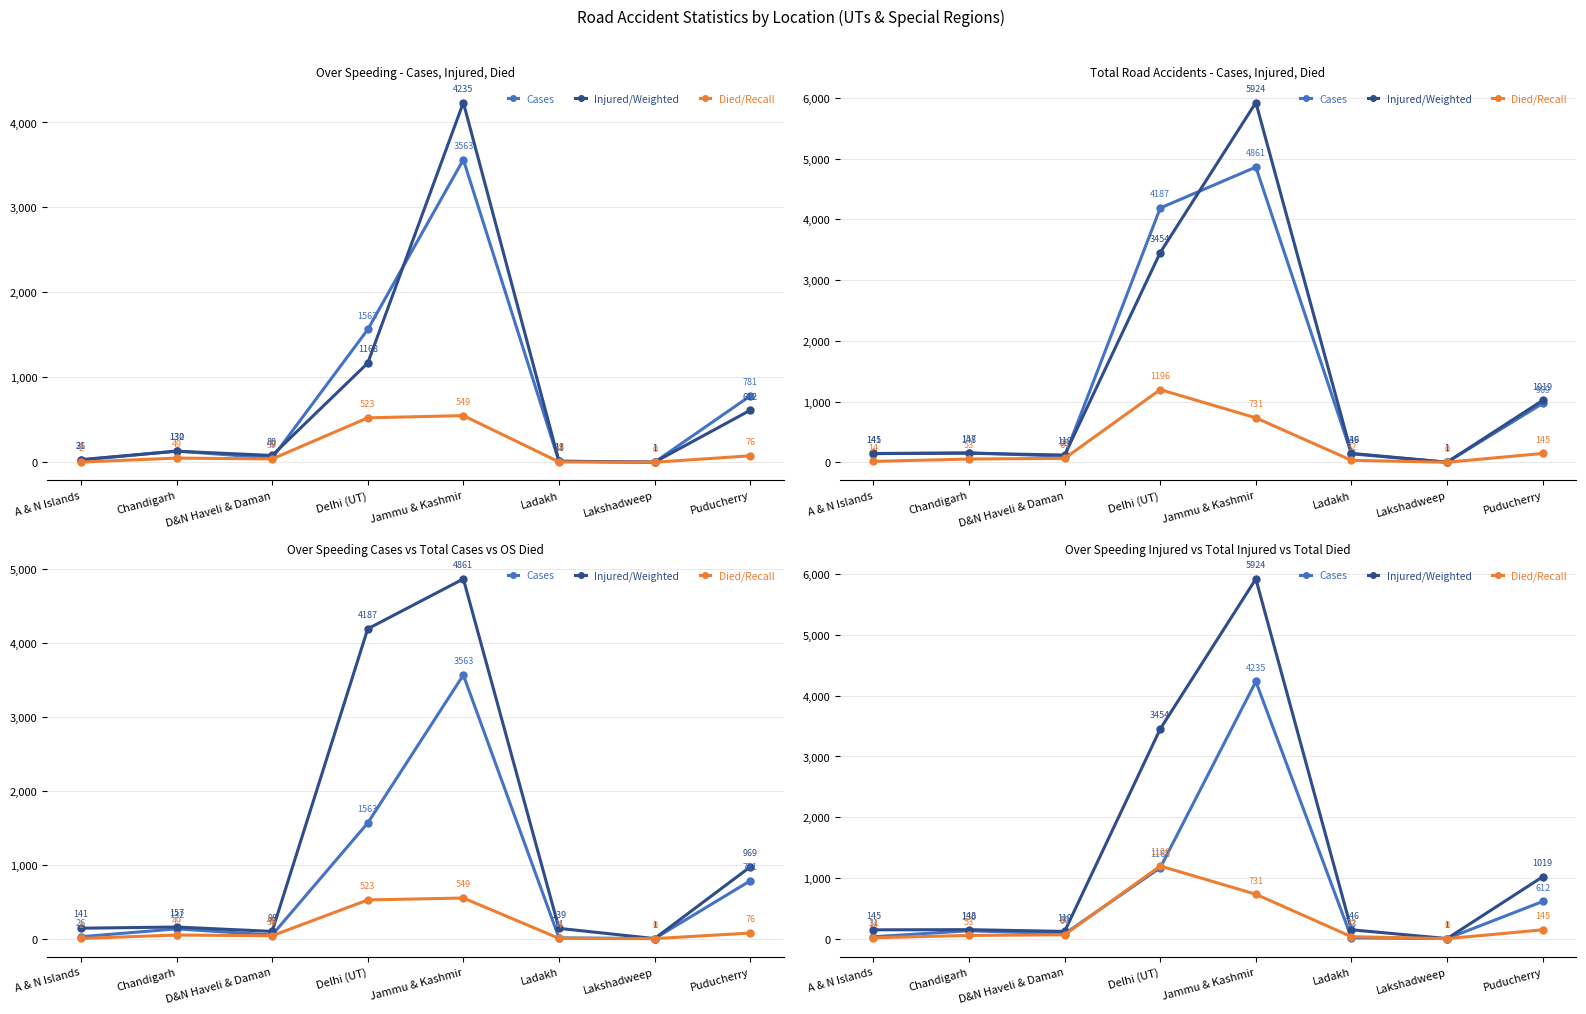

Does the chart have visible grid lines?

Yes